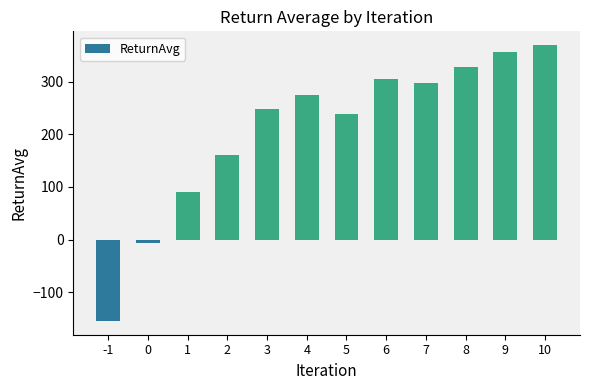

Which category has the lowest value across all series?

-1